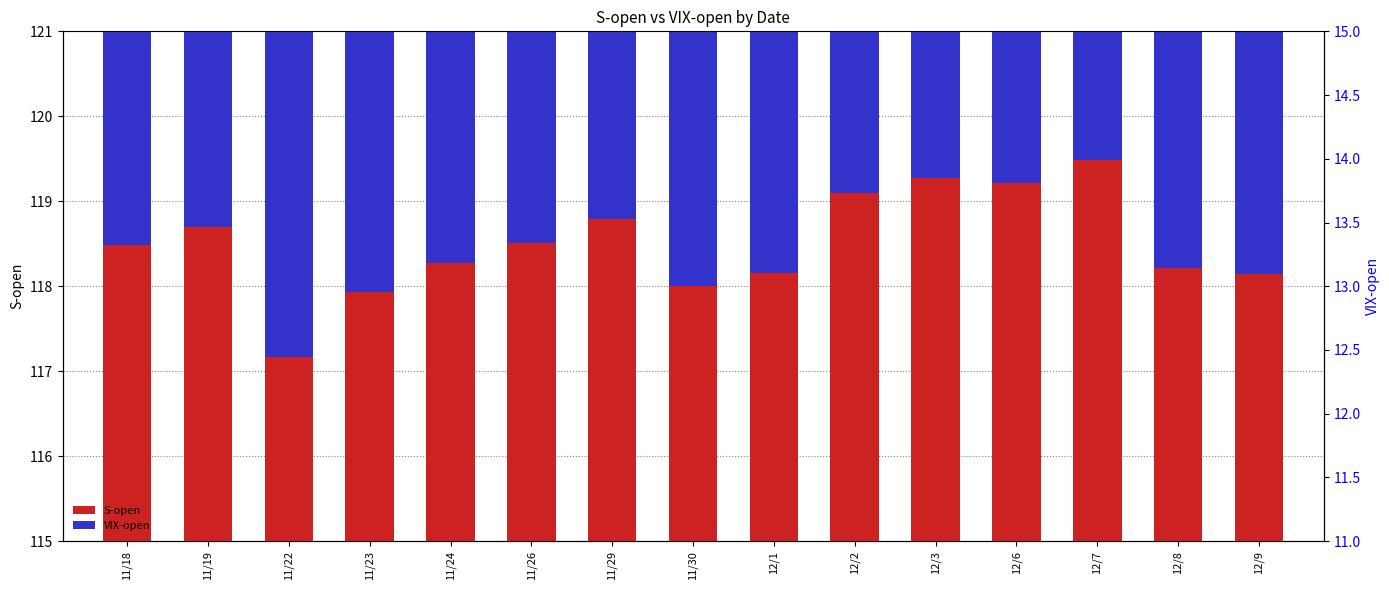

At which category does the chart reach its peak across all series?

12/7